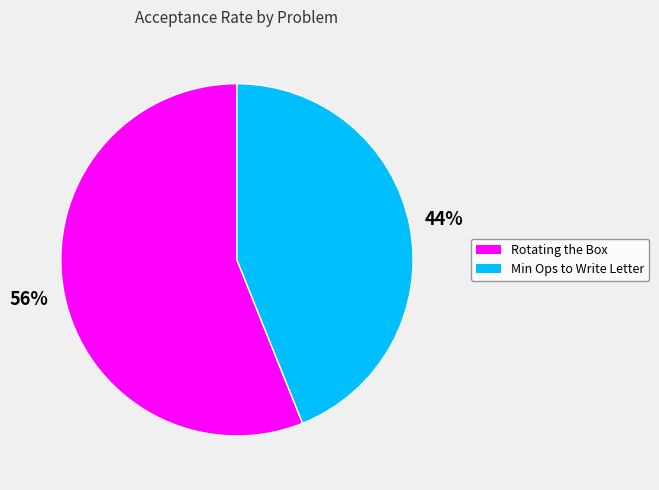

What percentage is the Rotating the Box slice, to the nearest percent?

56%